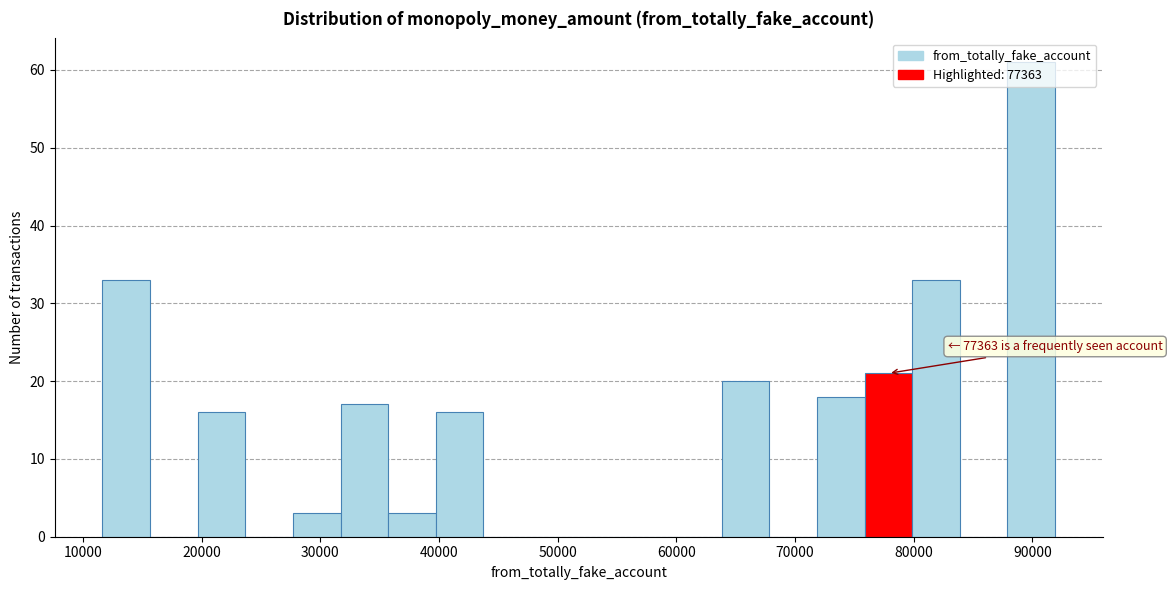

Over which range of the x-axis is the bar tallest?

88000 to 92000